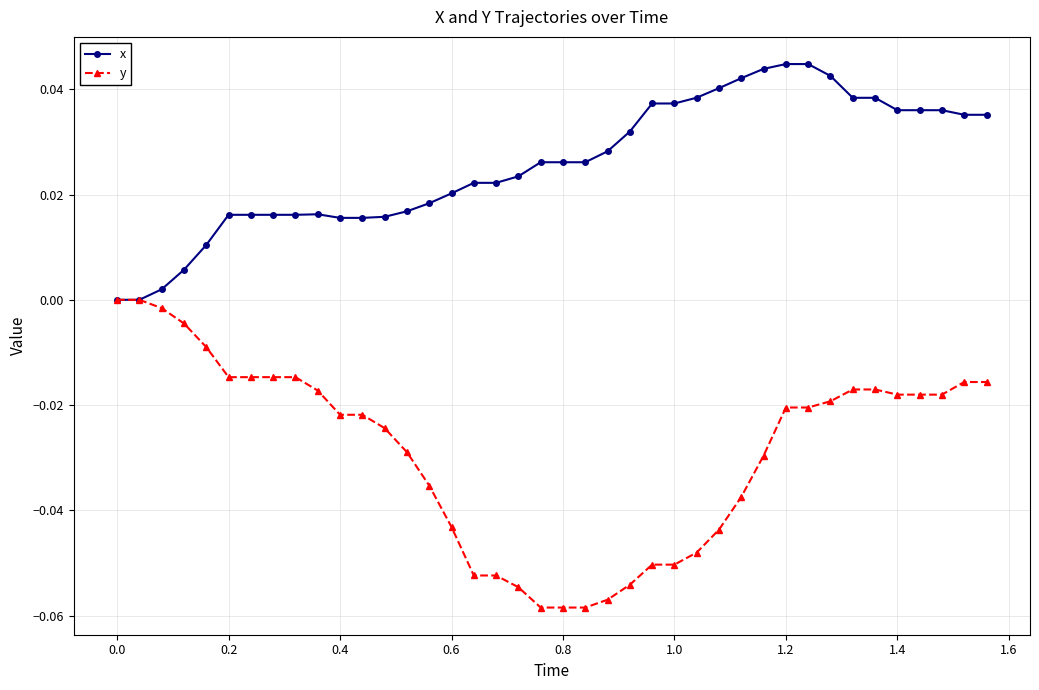

List the series in order of their peak value, highest first.

x, y